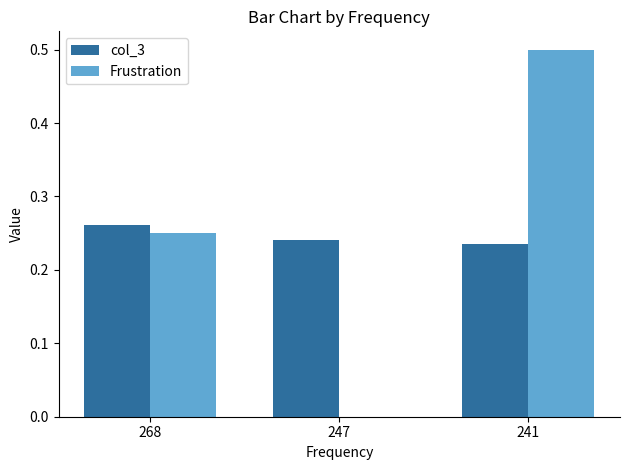

How many col_3 values are between 0 and 1?

3